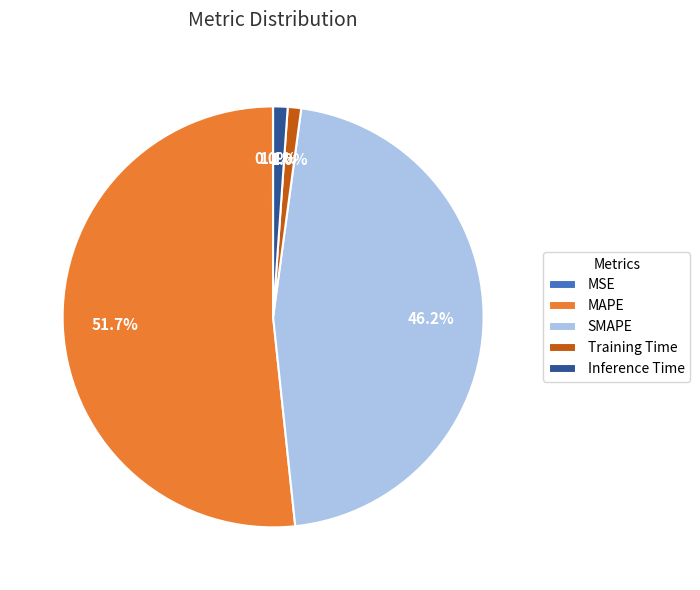

What is the largest slice in the pie chart?

MAPE